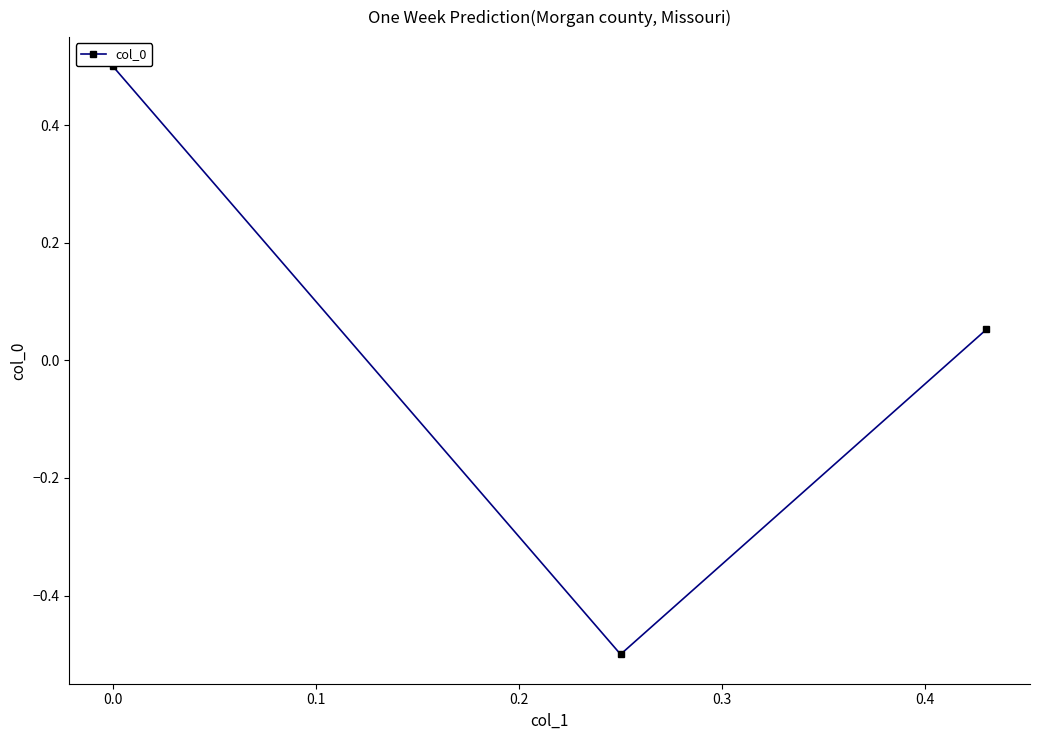

What is the difference between the second highest and minimum values?

0.6